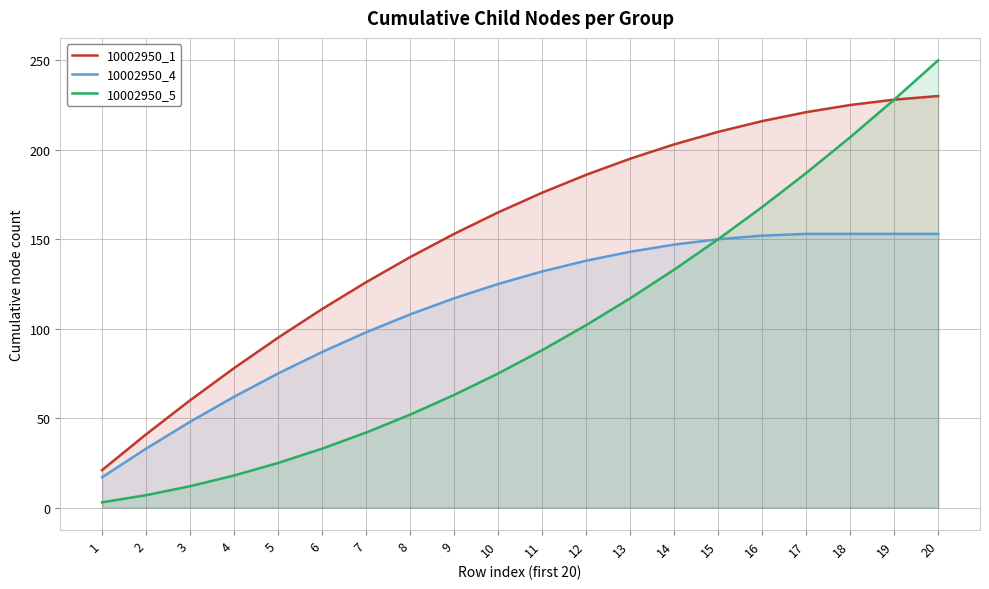

True or false: 10002950_4 has a value of 48 at 3.

True